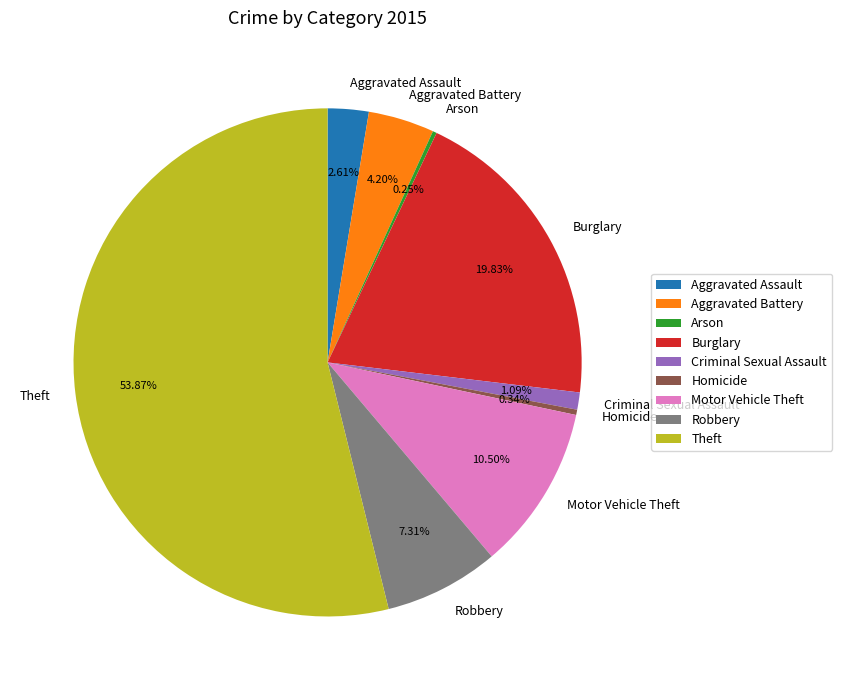

What is the ratio of the value at Burglary to the value at Aggravated Battery?

4.7